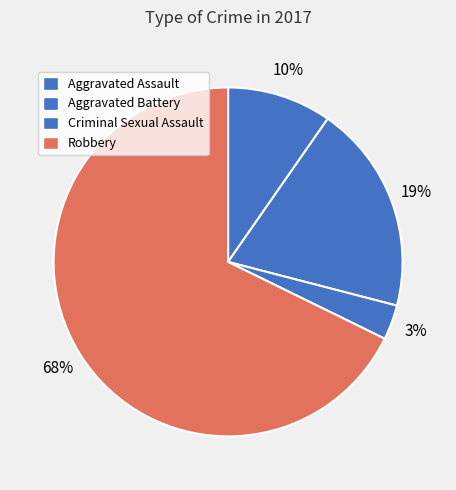

How many segments does this pie chart have?

4